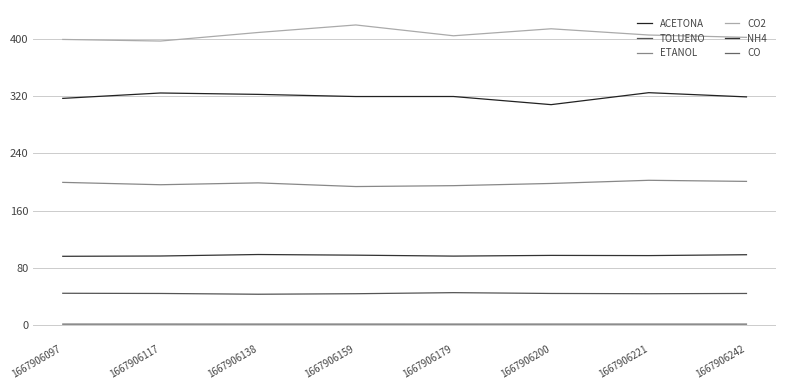

Does the chart have visible grid lines?

Yes